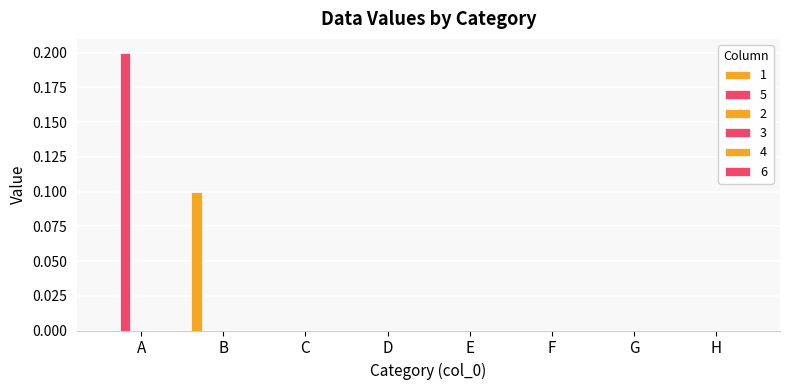

How many groups of bars are there?

8